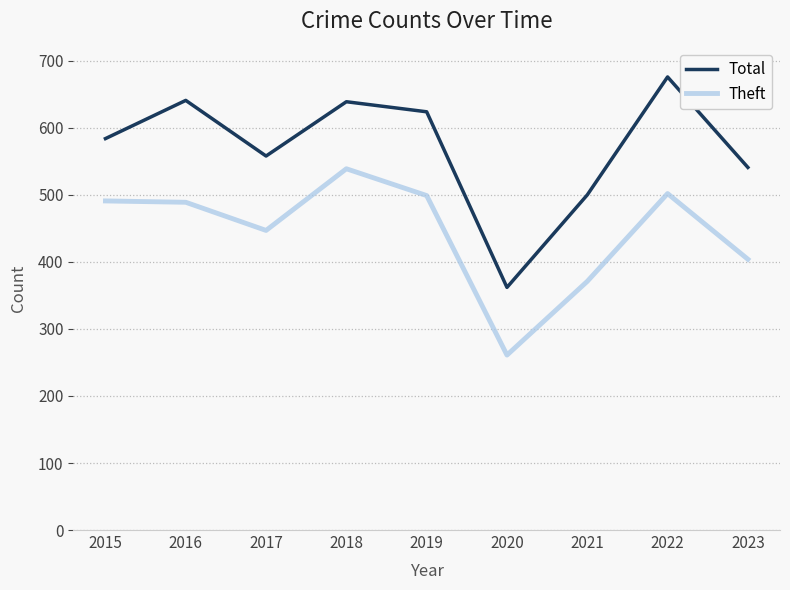

Which series has the largest range (max minus min)?

Total